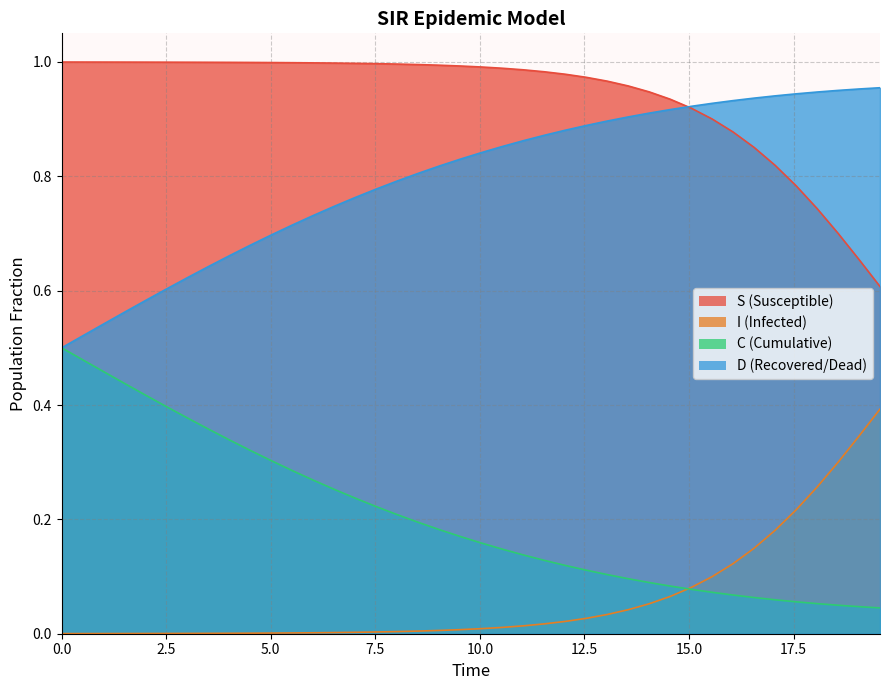

How many lines are shown in the chart?

4